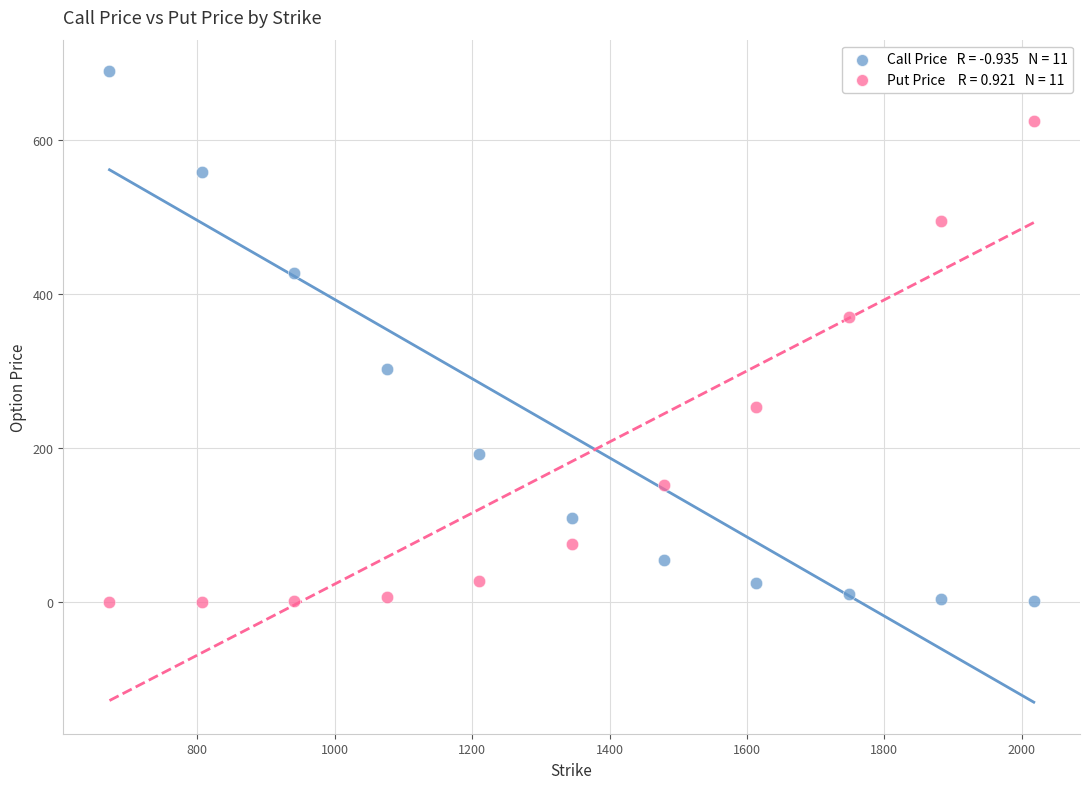

Across all series, what Y value is closest to 344?

370.2